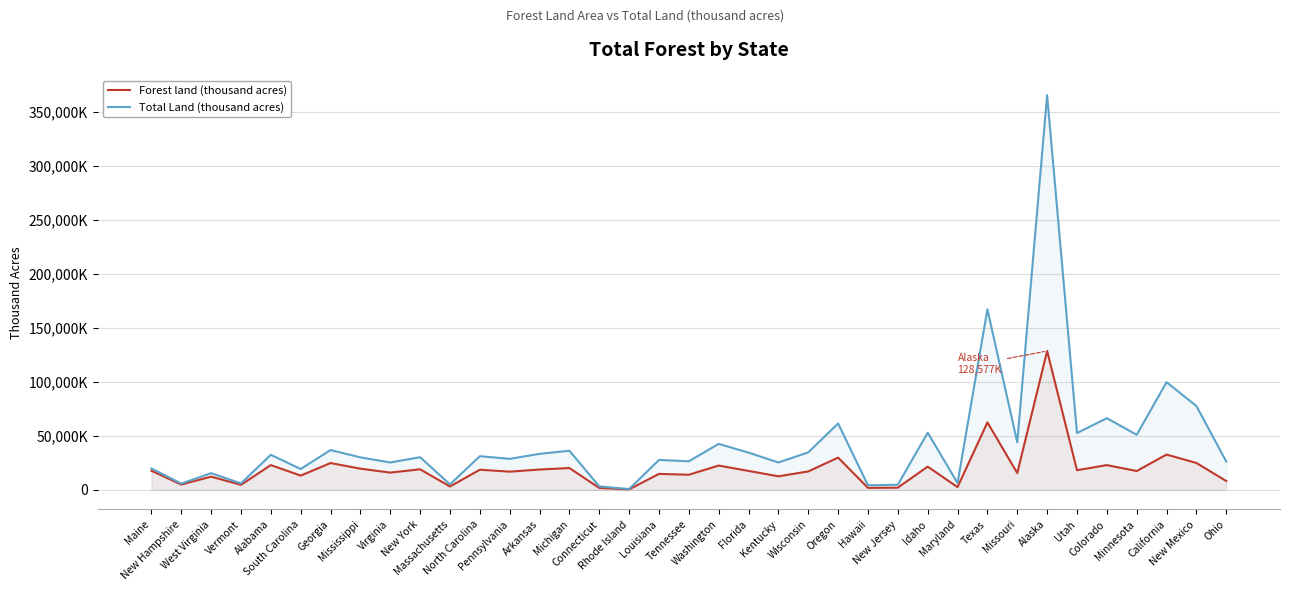

Is it true that Forest land (thousand acres) equals 1712 at Connecticut?

True